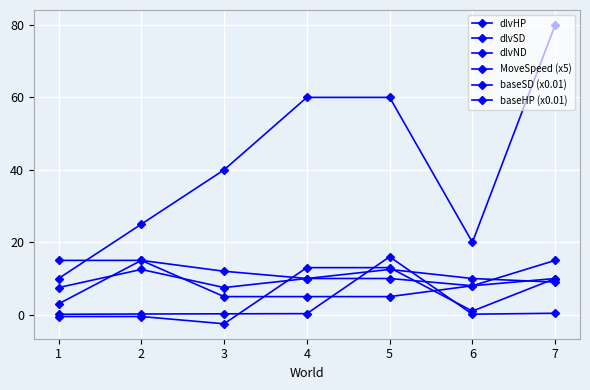

Is it true that MoveSpeed (x5) equals 12.5 at 5?

True